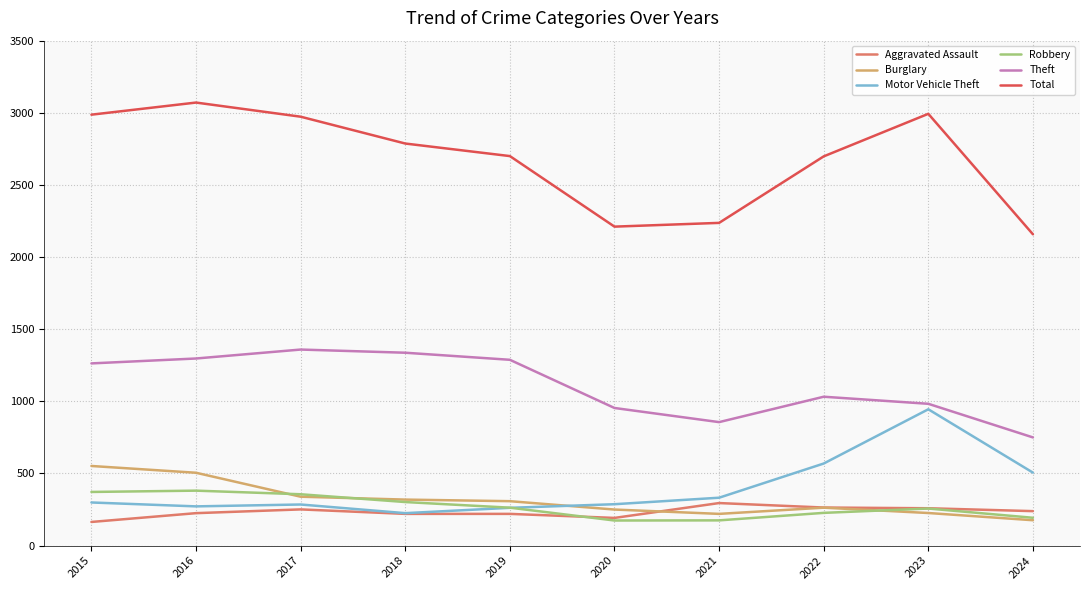

What is the total value across all series at 2023?

5663